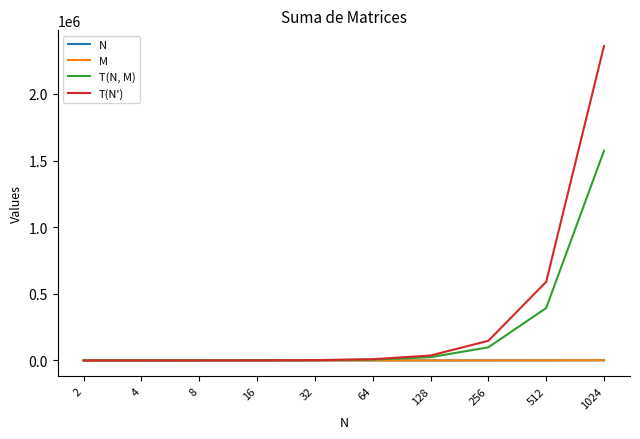

What is the maximum value shown in the chart?

2359296